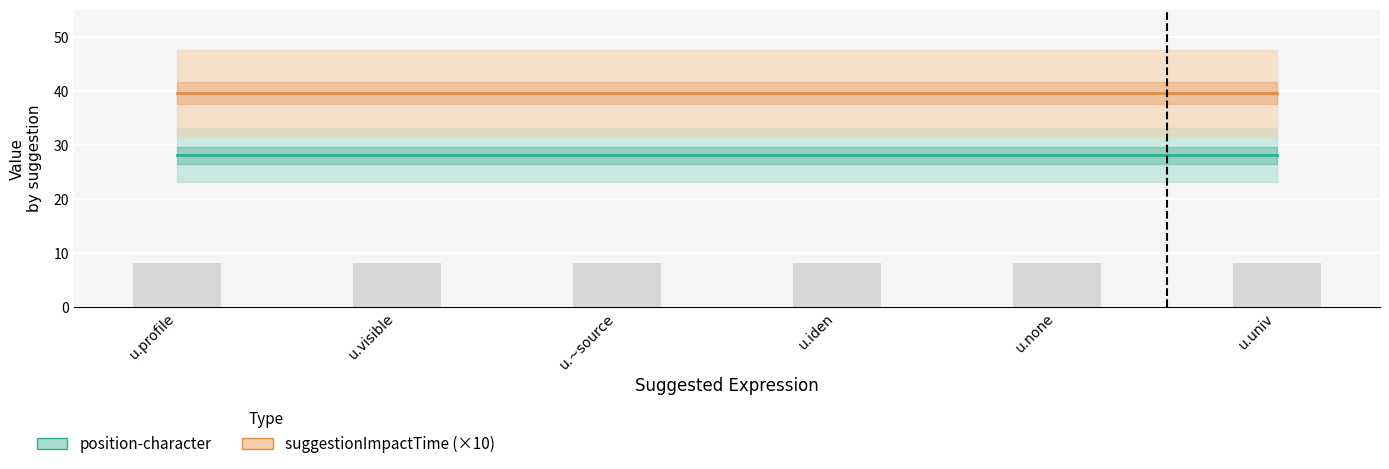

What is the label of the 1st bar from the right?

u.univ